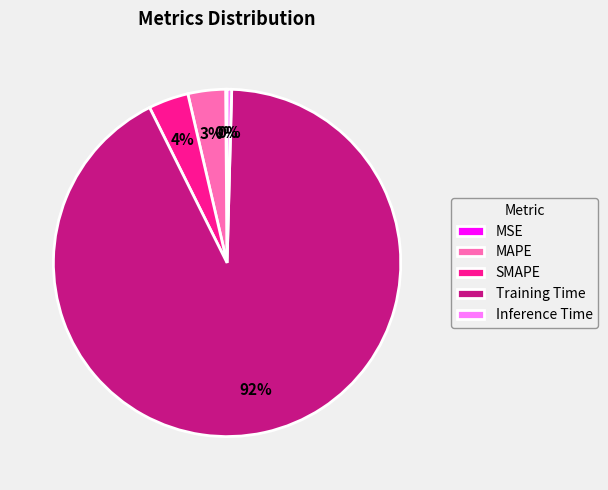

Which slice is the largest?

Training Time